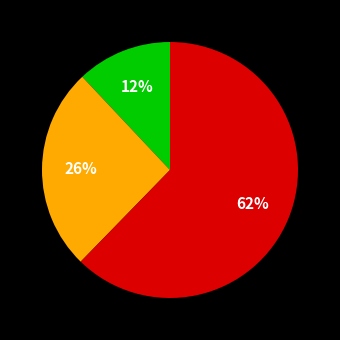

Does any single category account for the majority?

Yes